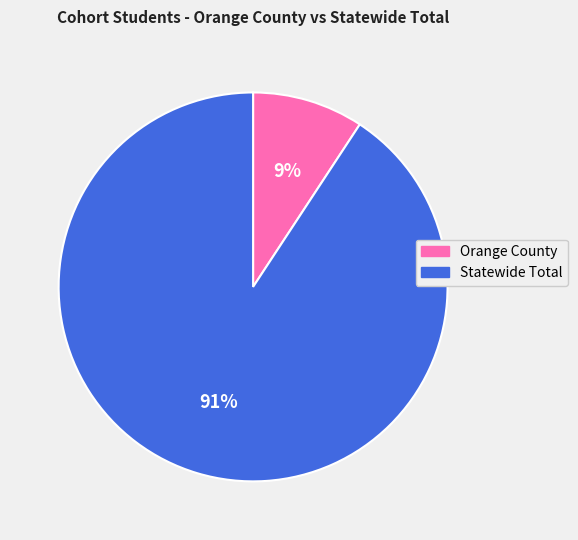

What percentage is the Statewide Total slice, to the nearest percent?

91%